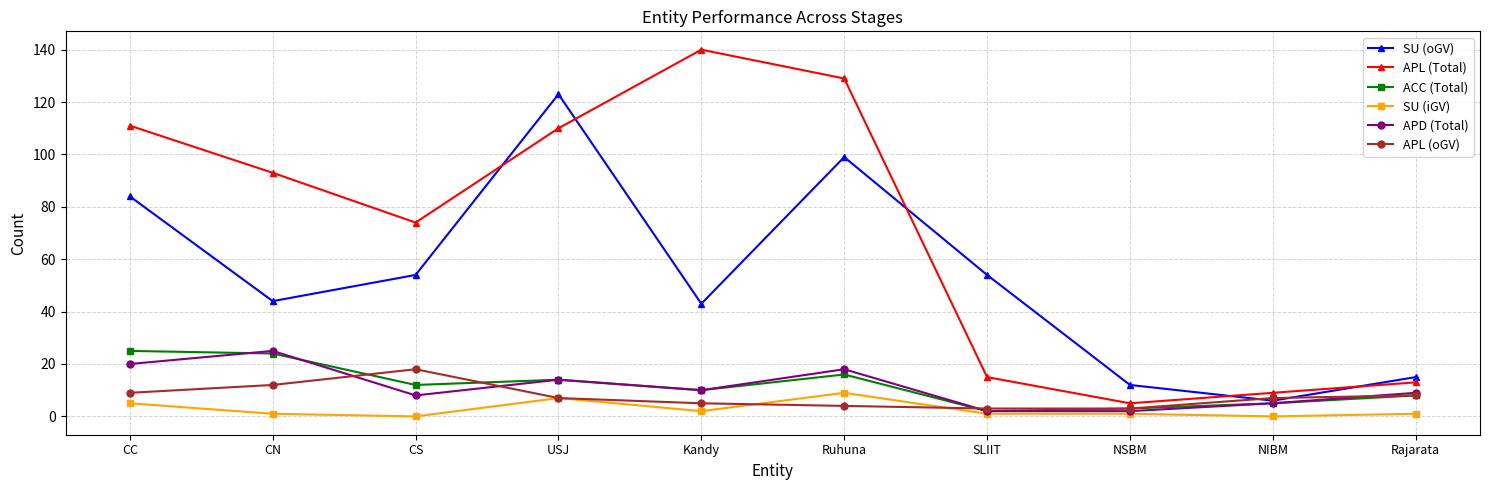

Reading left to right, list all the values displayed in this chart.

SU (oGV): CC=84	CN=44	CS=54	USJ=123	Kandy=43	Ruhuna=99	SLIIT=54	NSBM=12	NIBM=6	Rajarata=15
APL (Total): CC=111	CN=93	CS=74	USJ=110	Kandy=140	Ruhuna=129	SLIIT=15	NSBM=5	NIBM=9	Rajarata=13
ACC (Total): CC=25	CN=24	CS=12	USJ=14	Kandy=10	Ruhuna=16	SLIIT=2	NSBM=3	NIBM=5	Rajarata=8
SU (iGV): CC=5	CN=1	CS=0	USJ=7	Kandy=2	Ruhuna=9	SLIIT=1	NSBM=1	NIBM=0	Rajarata=1
APD (Total): CC=20	CN=25	CS=8	USJ=14	Kandy=10	Ruhuna=18	SLIIT=2	NSBM=2	NIBM=5	Rajarata=9
APL (oGV): CC=9	CN=12	CS=18	USJ=7	Kandy=5	Ruhuna=4	SLIIT=3	NSBM=3	NIBM=7	Rajarata=8